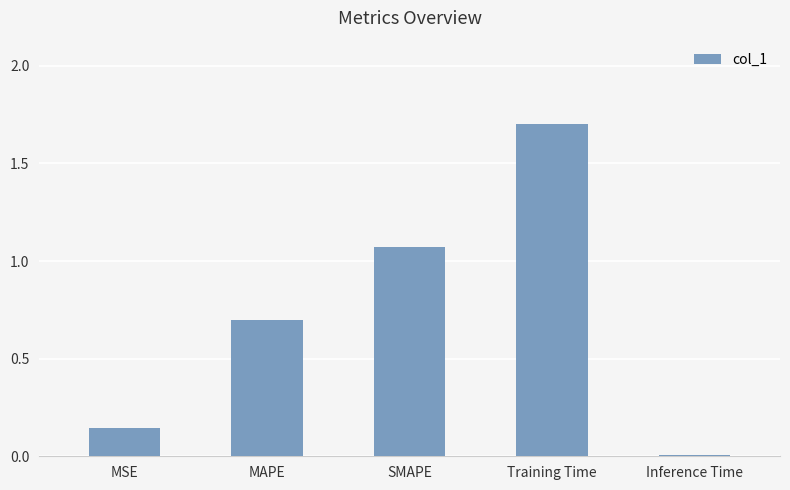

What is the approximate value at Training Time?

1.7